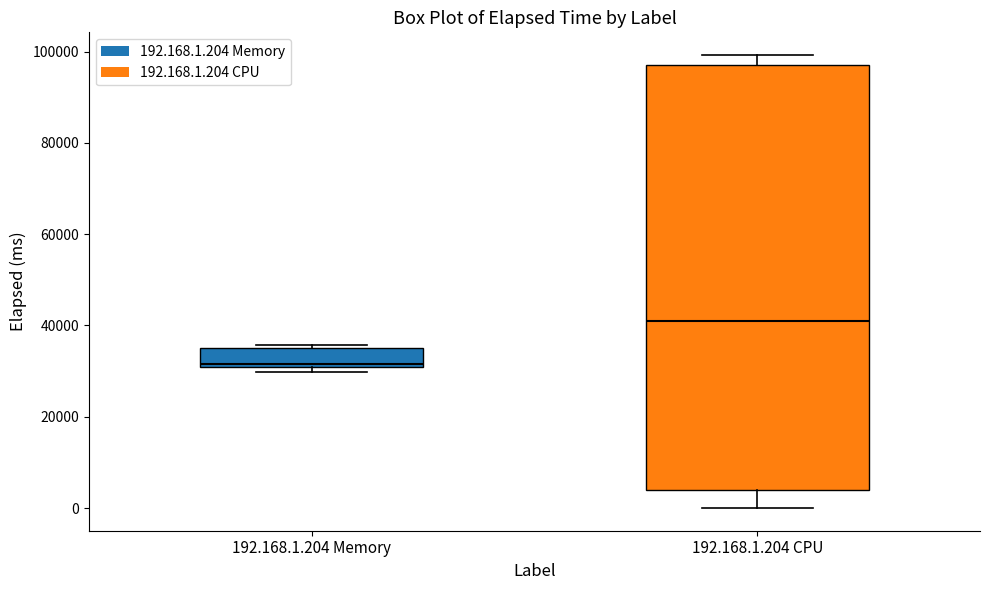

Reading left to right, read every box against the y-axis: the position of its median line, the range the box covers, and the ends of its whiskers. The values are not printed on the chart, so give them approximately, as read against the axis.

192.168.1.204 Memory: median 32000, box 30000 to 34000, whiskers 30000 (just below the box's lower edge) to 36000
192.168.1.204 CPU: median 42000, box 4000 to 98000, whiskers 0 to 100000